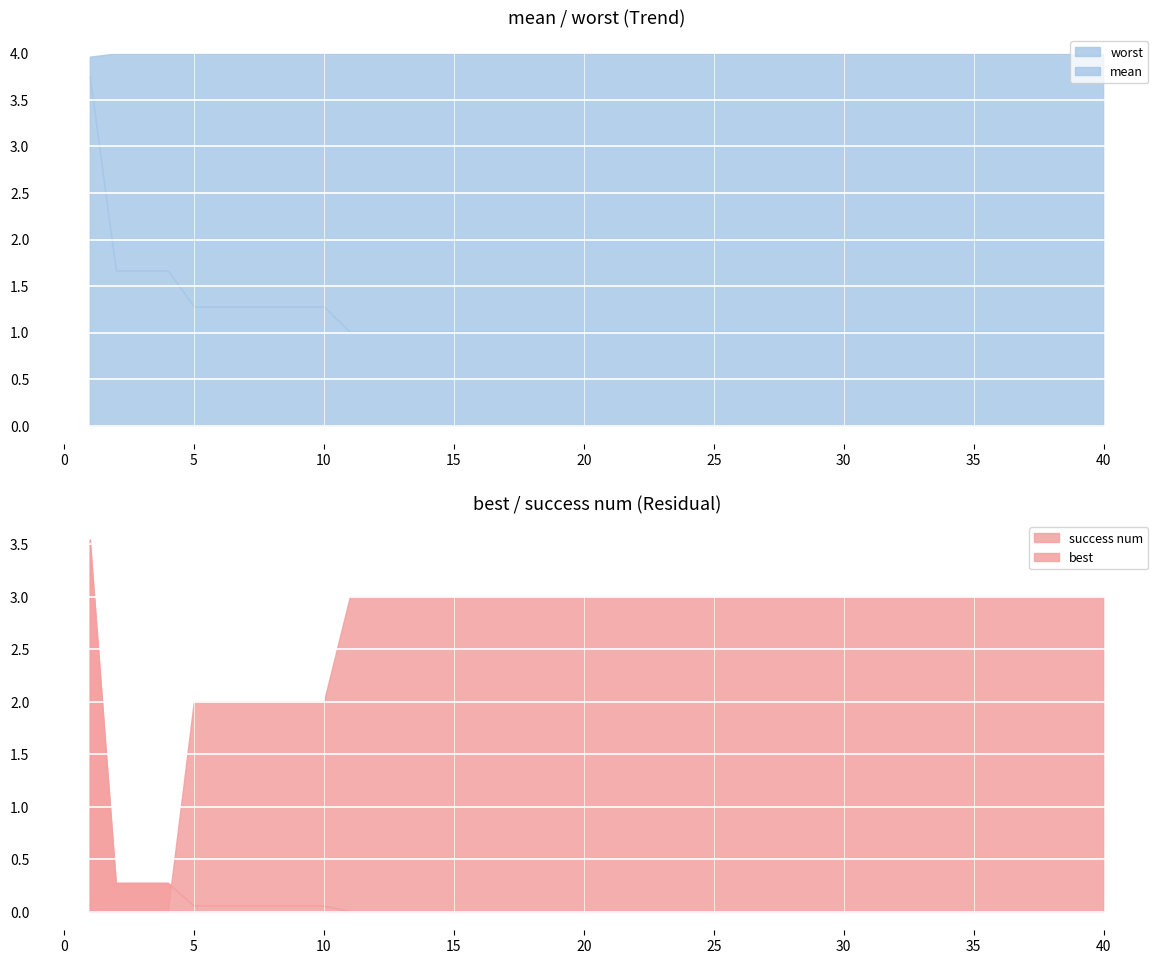

Is the value of best at 18 greater than the value of success num at 5?

No